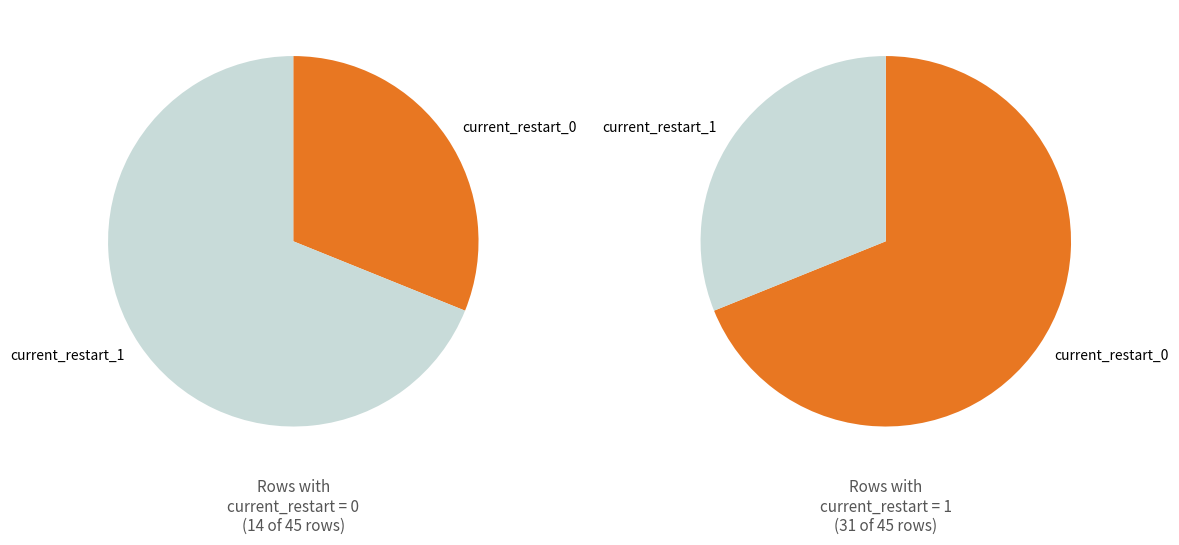

Which slice represents more than half of the pie?

restart_1_count